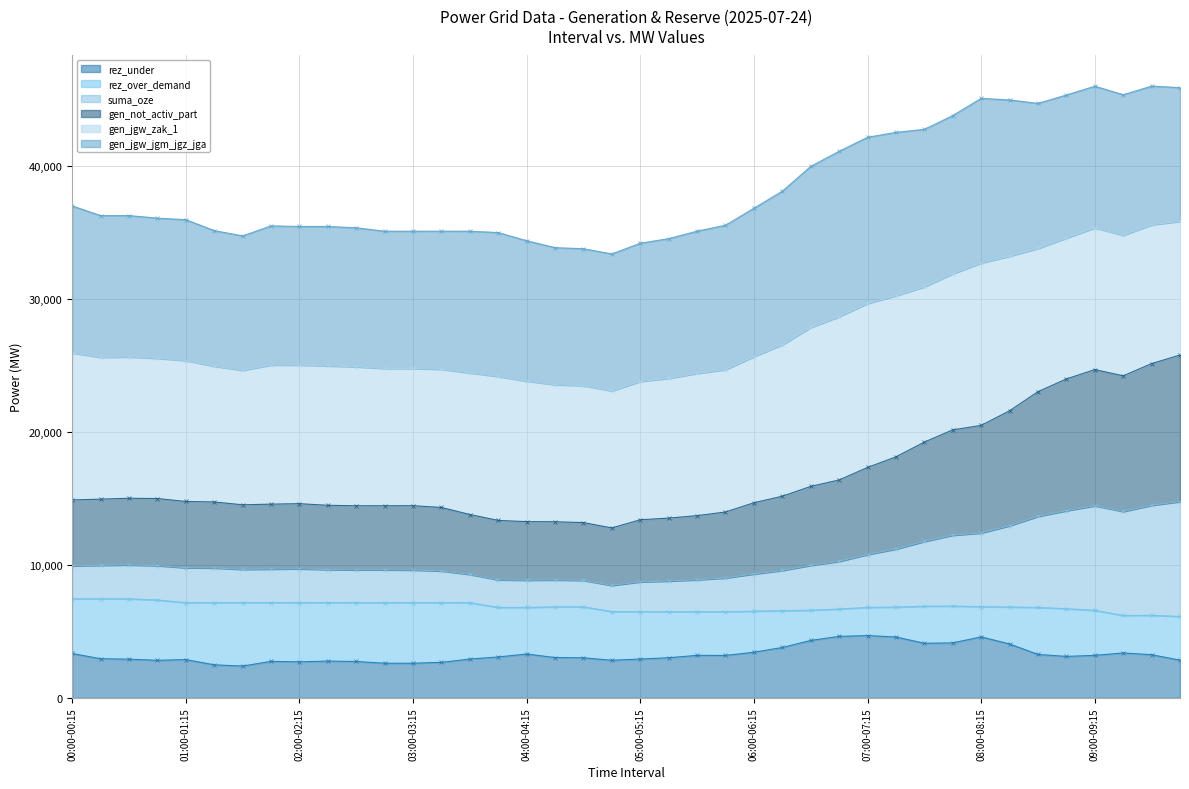

Where does the suma_oze series first go above 9772?

00:00-00:15